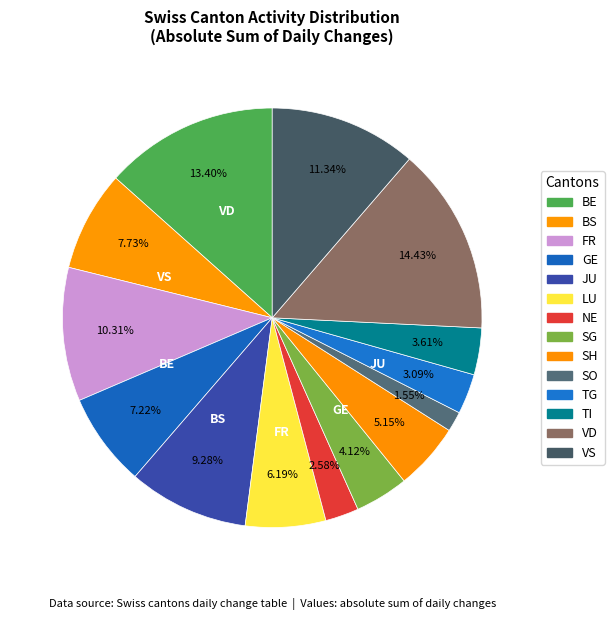

How many segments does this pie chart have?

14